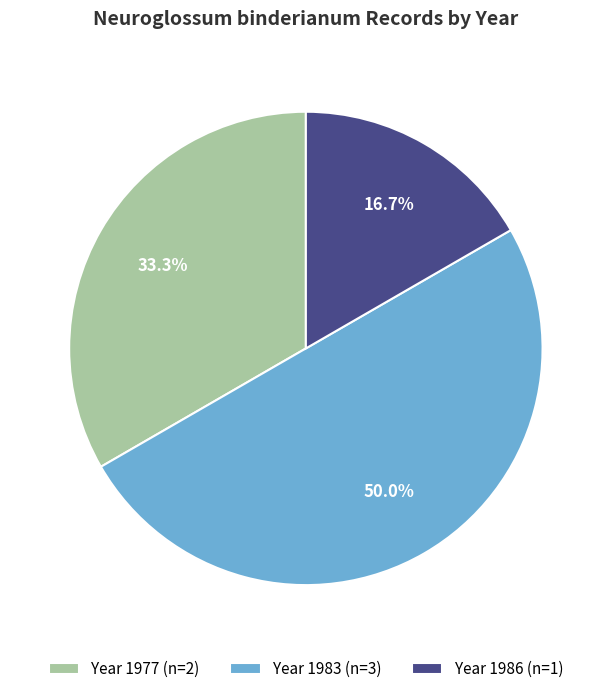

Does Year 1986 (n=1) represent more than half of the total?

No